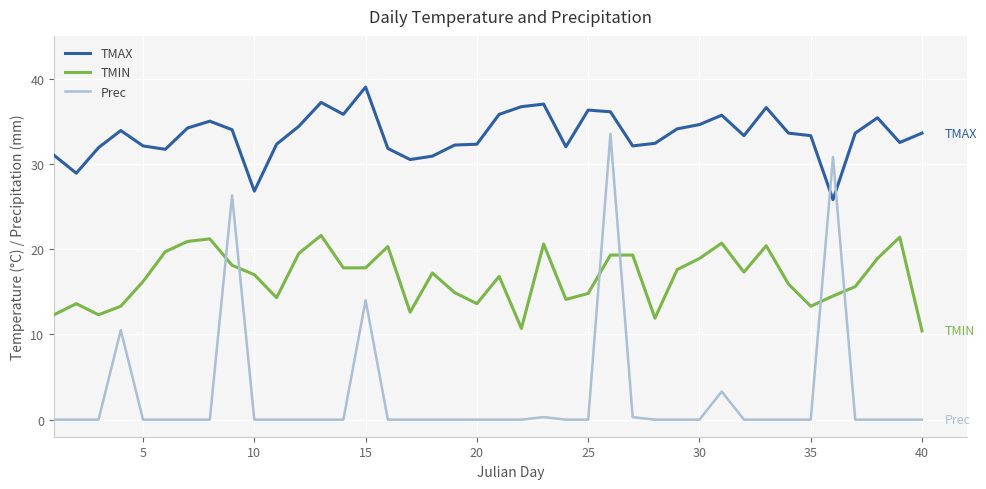

Does the chart display data point markers on the line(s)?

No